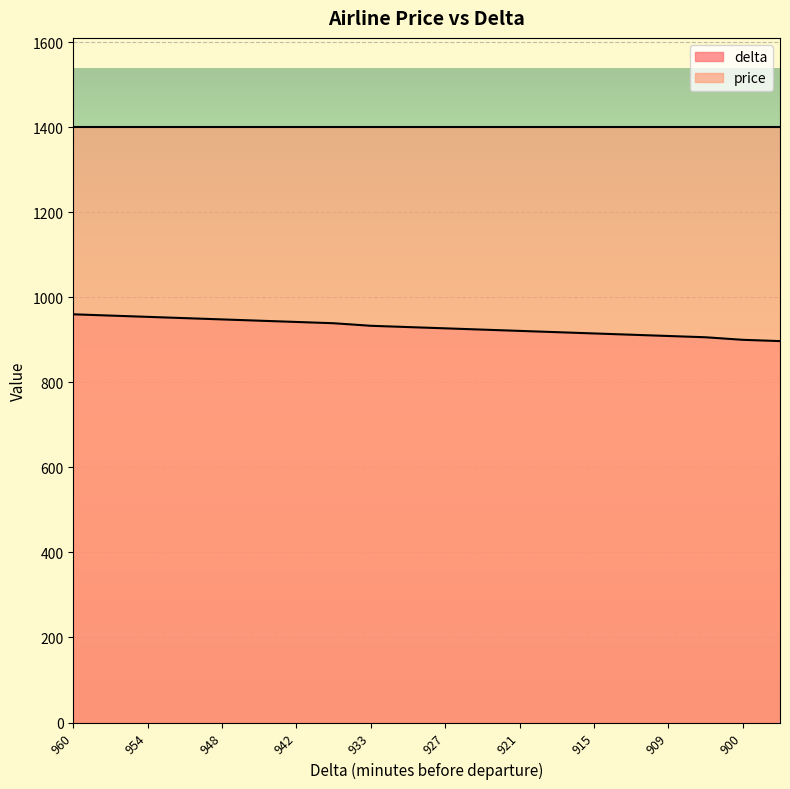

What is the maximum value shown in the chart?

1400